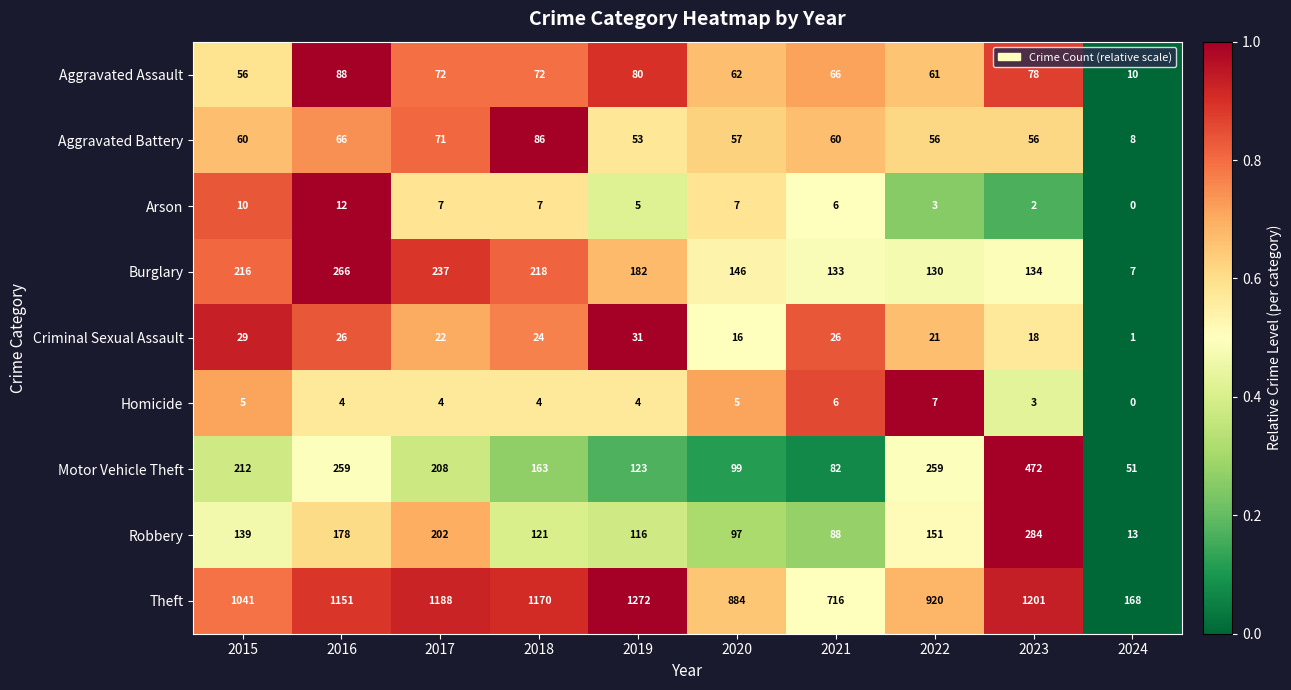

Between 2018 and 2022, which series saw the biggest shift?

Theft